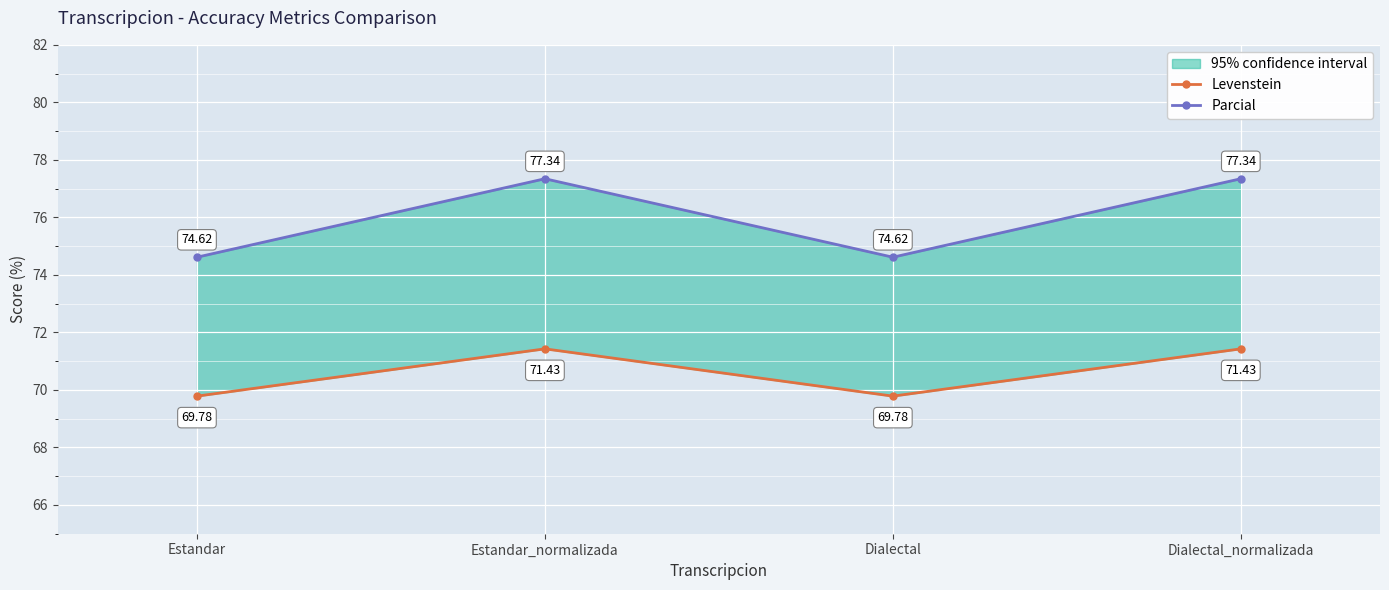

What is the value of the Levenstein point at the 4th from the left?

71.4